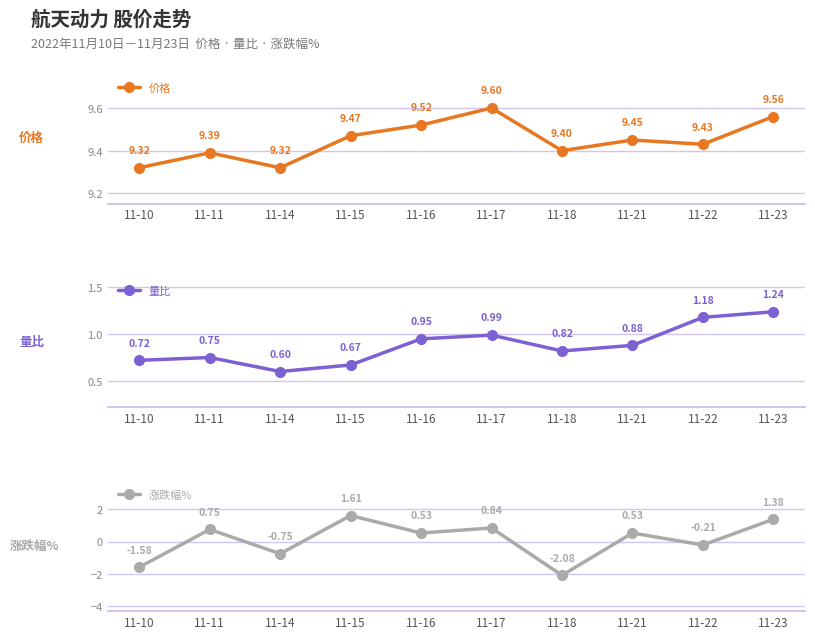

Reading left to right, transcribe all the data shown in this chart.

价格: 11-10=9.3	11-11=9.4	11-14=9.3	11-15=9.5	11-16=9.5	11-17=9.6	11-18=9.4	11-21=9.4	11-22=9.4	11-23=9.6
量比: 11-10=0.7	11-11=0.8	11-14=0.6	11-15=0.7	11-16=0.9	11-17=1.0	11-18=0.8	11-21=0.9	11-22=1.2	11-23=1.2
涨跌幅%: 11-10=-1.6	11-11=0.8	11-14=-0.8	11-15=1.6	11-16=0.5	11-17=0.8	11-18=-2.1	11-21=0.5	11-22=-0.2	11-23=1.4